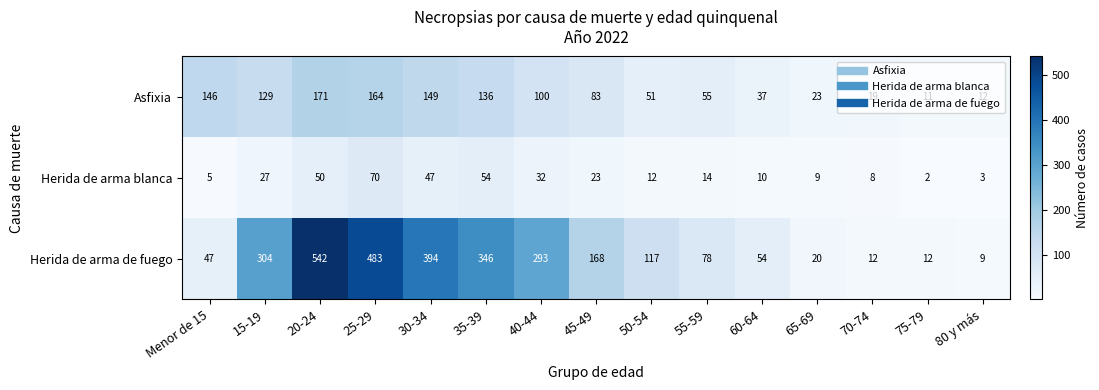

At 75-79, list the series in order from smallest to largest.

Herida de arma blanca, Asfixia, Herida de arma de fuego